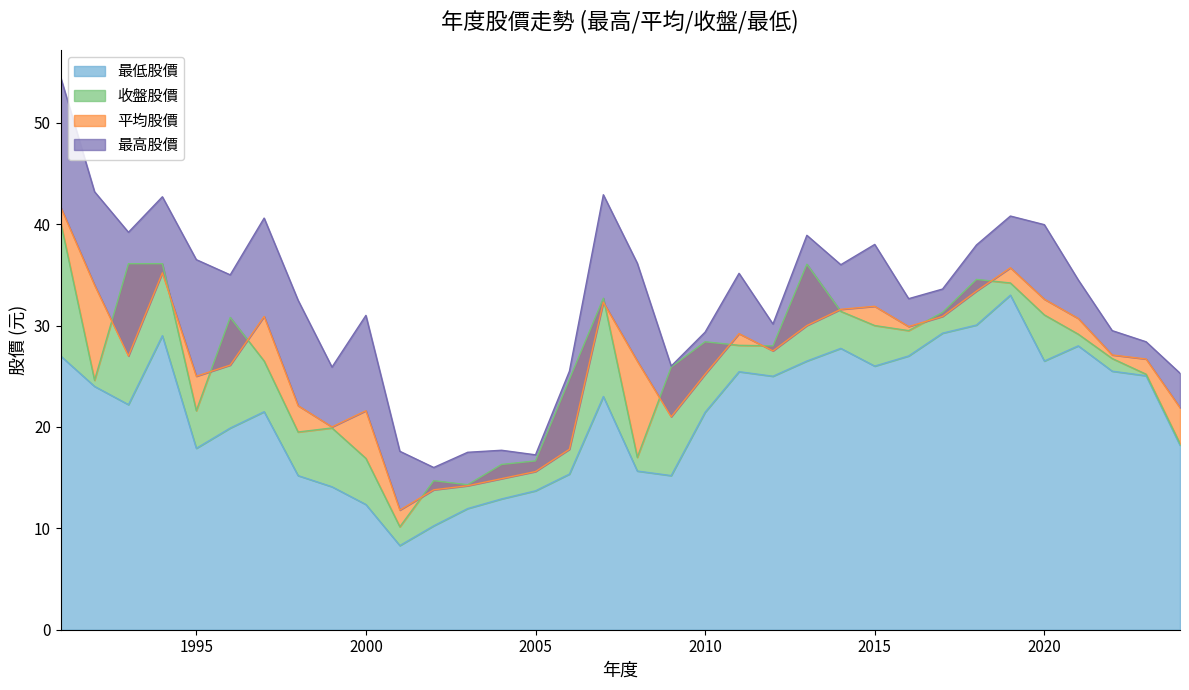

What is the difference between the maximum and minimum values in the 最低股價 series?

24.7